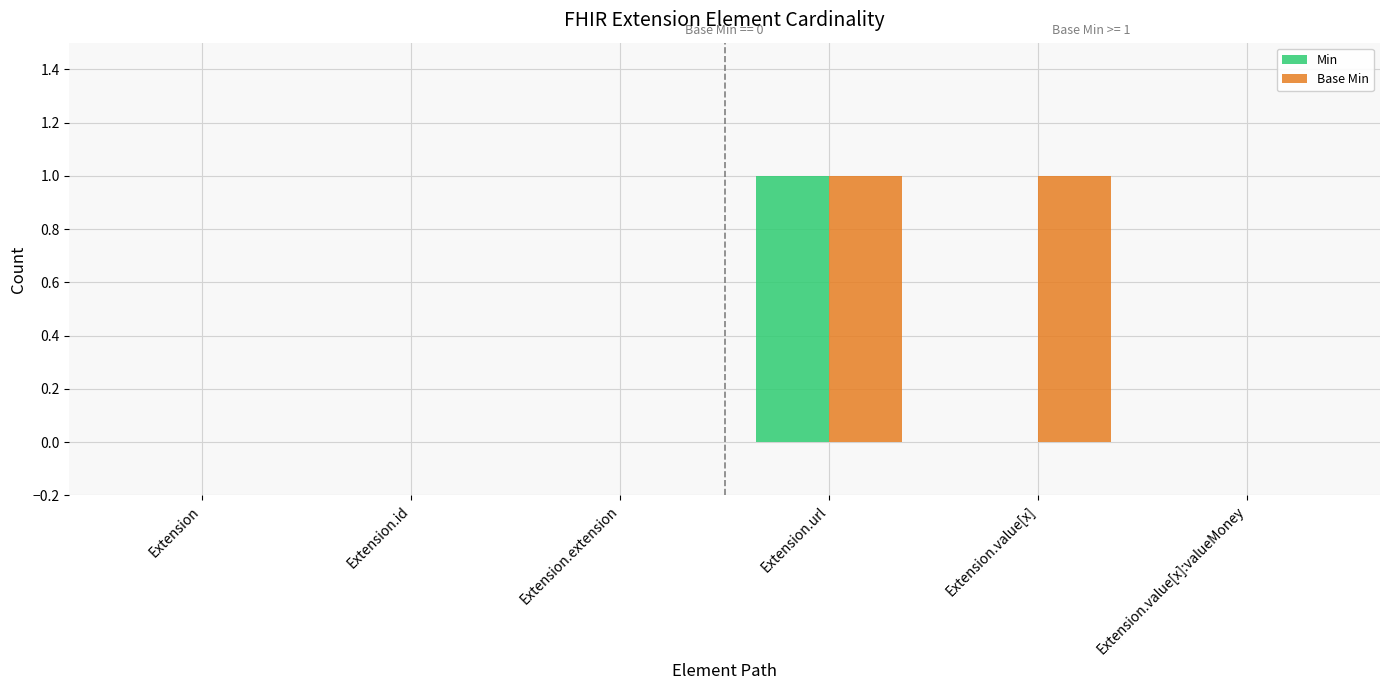

Count the number of data series in this chart.

2